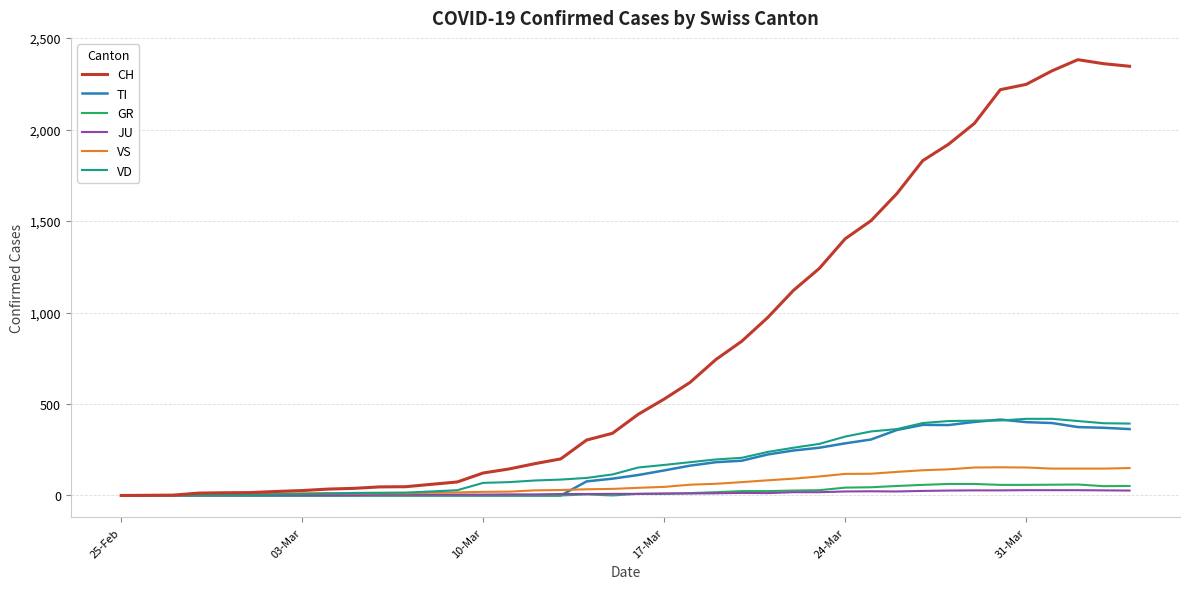

Which series has the widest spread of values?

CH